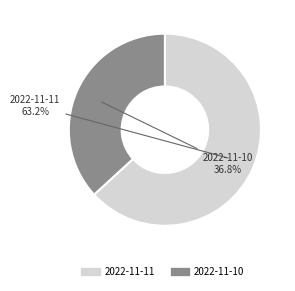

Which has a higher value, 2022-11-11 or 2022-11-10?

2022-11-11